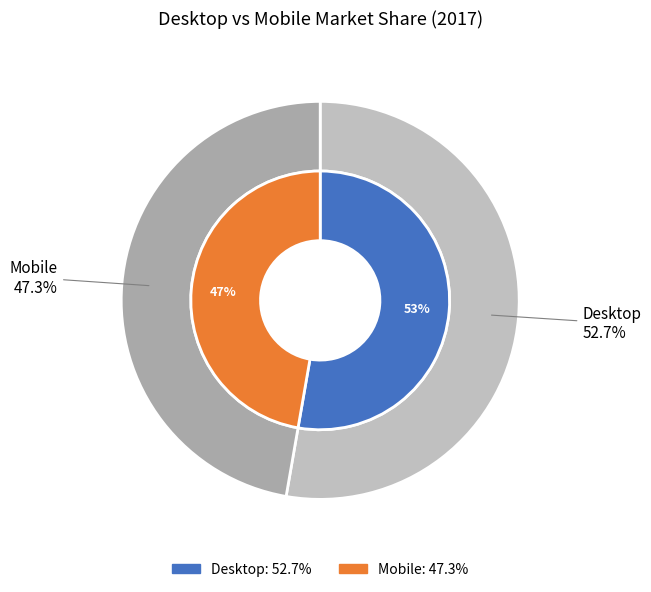

Is the sum of Desktop and Mobile greater than half?

Yes